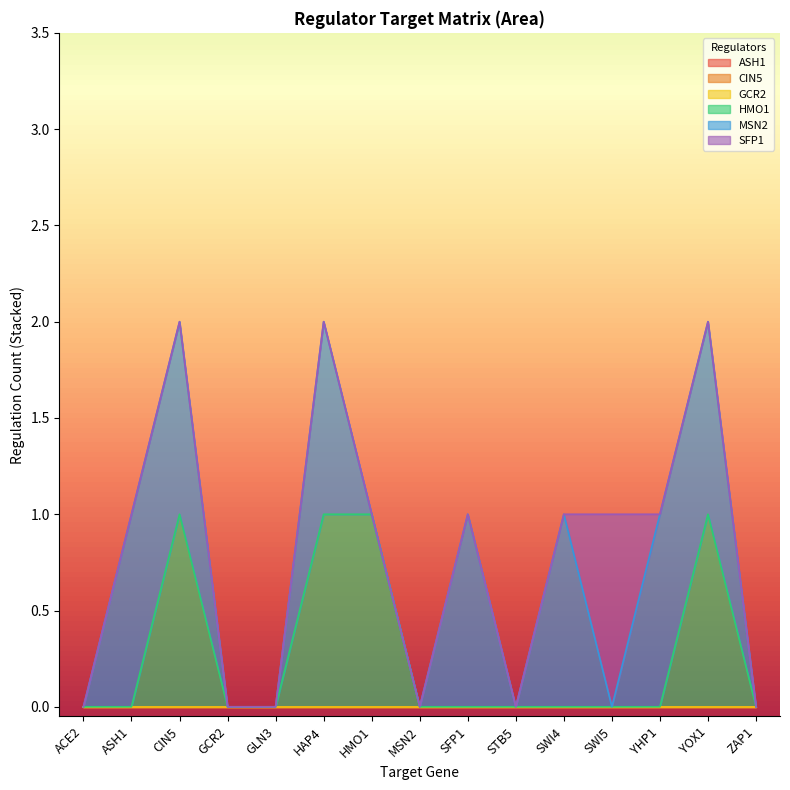

Which series has the largest total across all categories?

MSN2